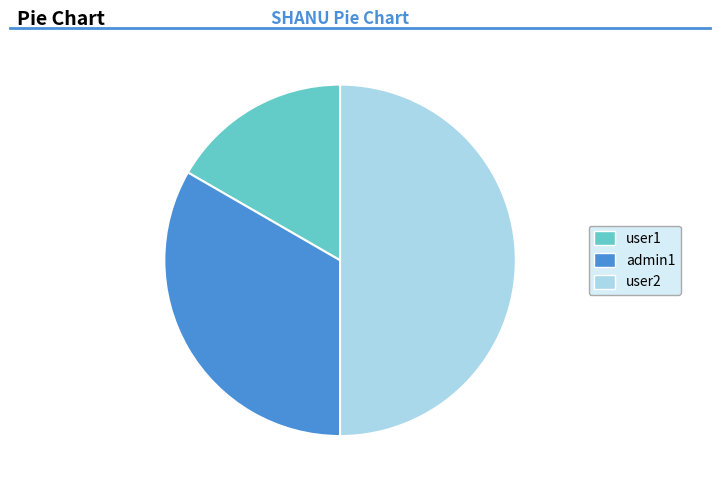

Is admin1 the majority of the pie?

No